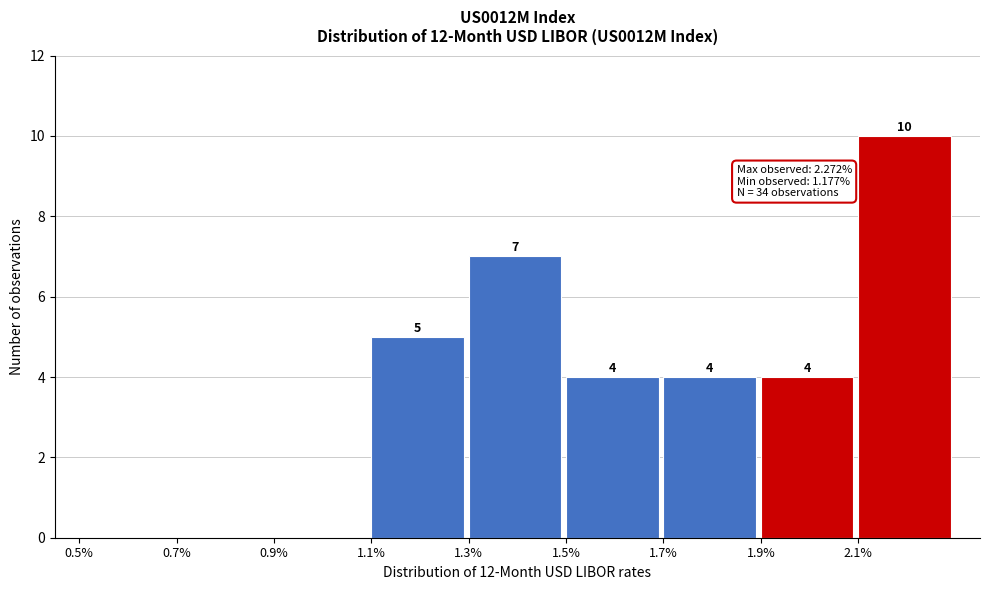

Which range on the x-axis has the tallest bar?

2.1 to 2.3